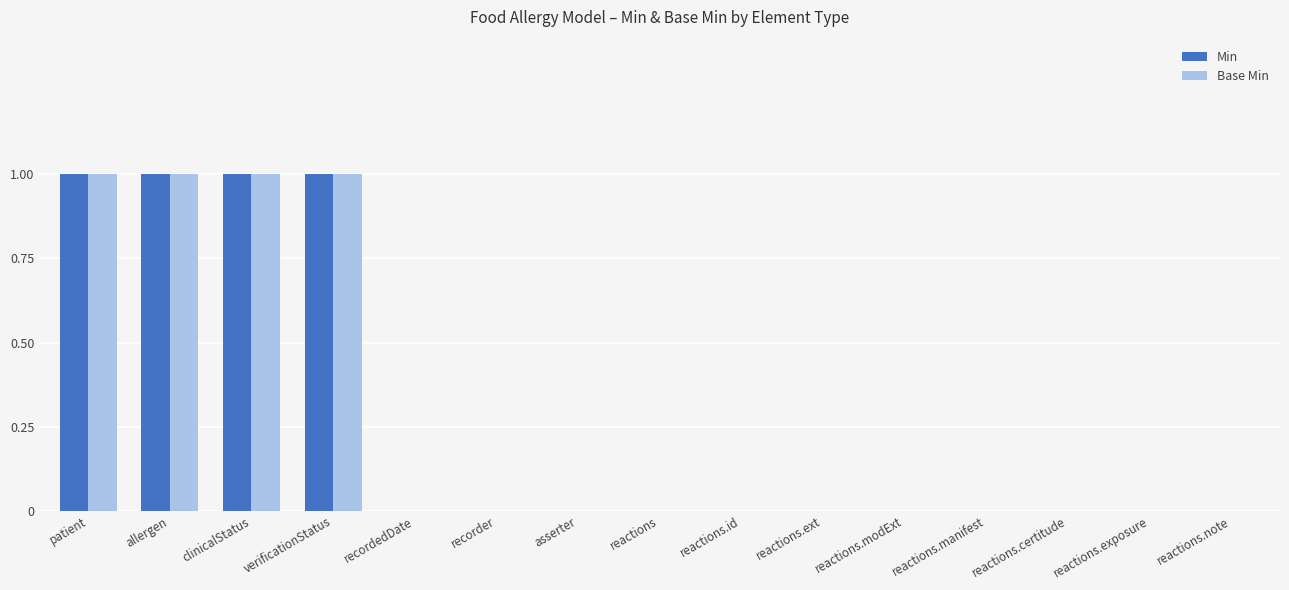

Count the Min values in the range 0 to 1.

15